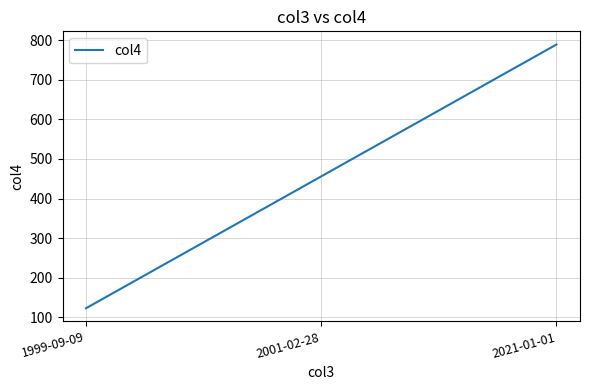

Reading left to right, extract all data points from this chart.

123	456	789